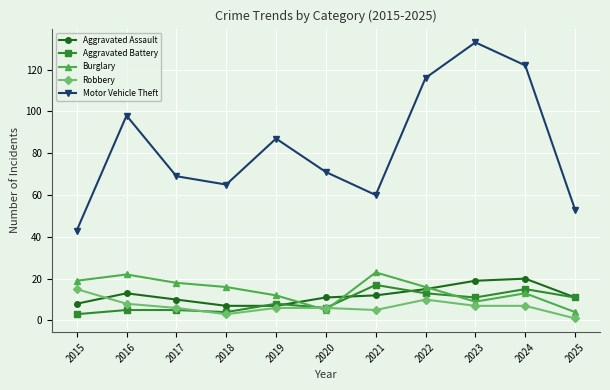

Is it true that Aggravated Battery equals 6 at 2024?

False